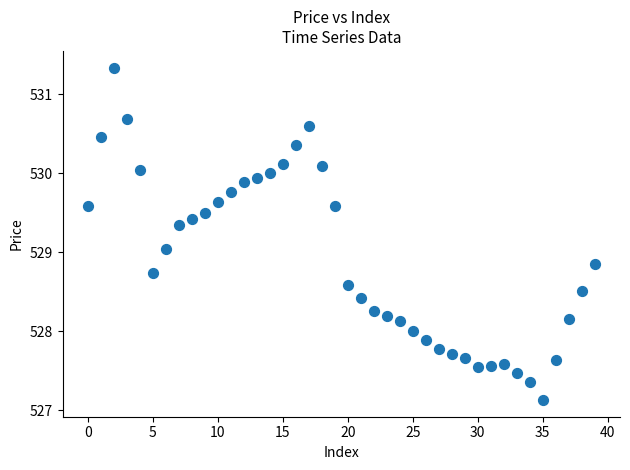

What is the range of Y values (max minus min)?

4.2